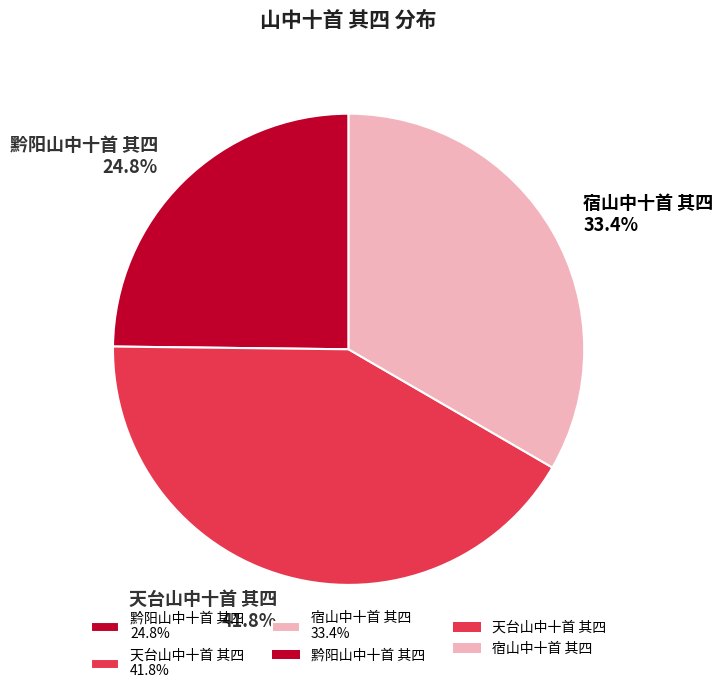

Does any single category account for the majority?

No